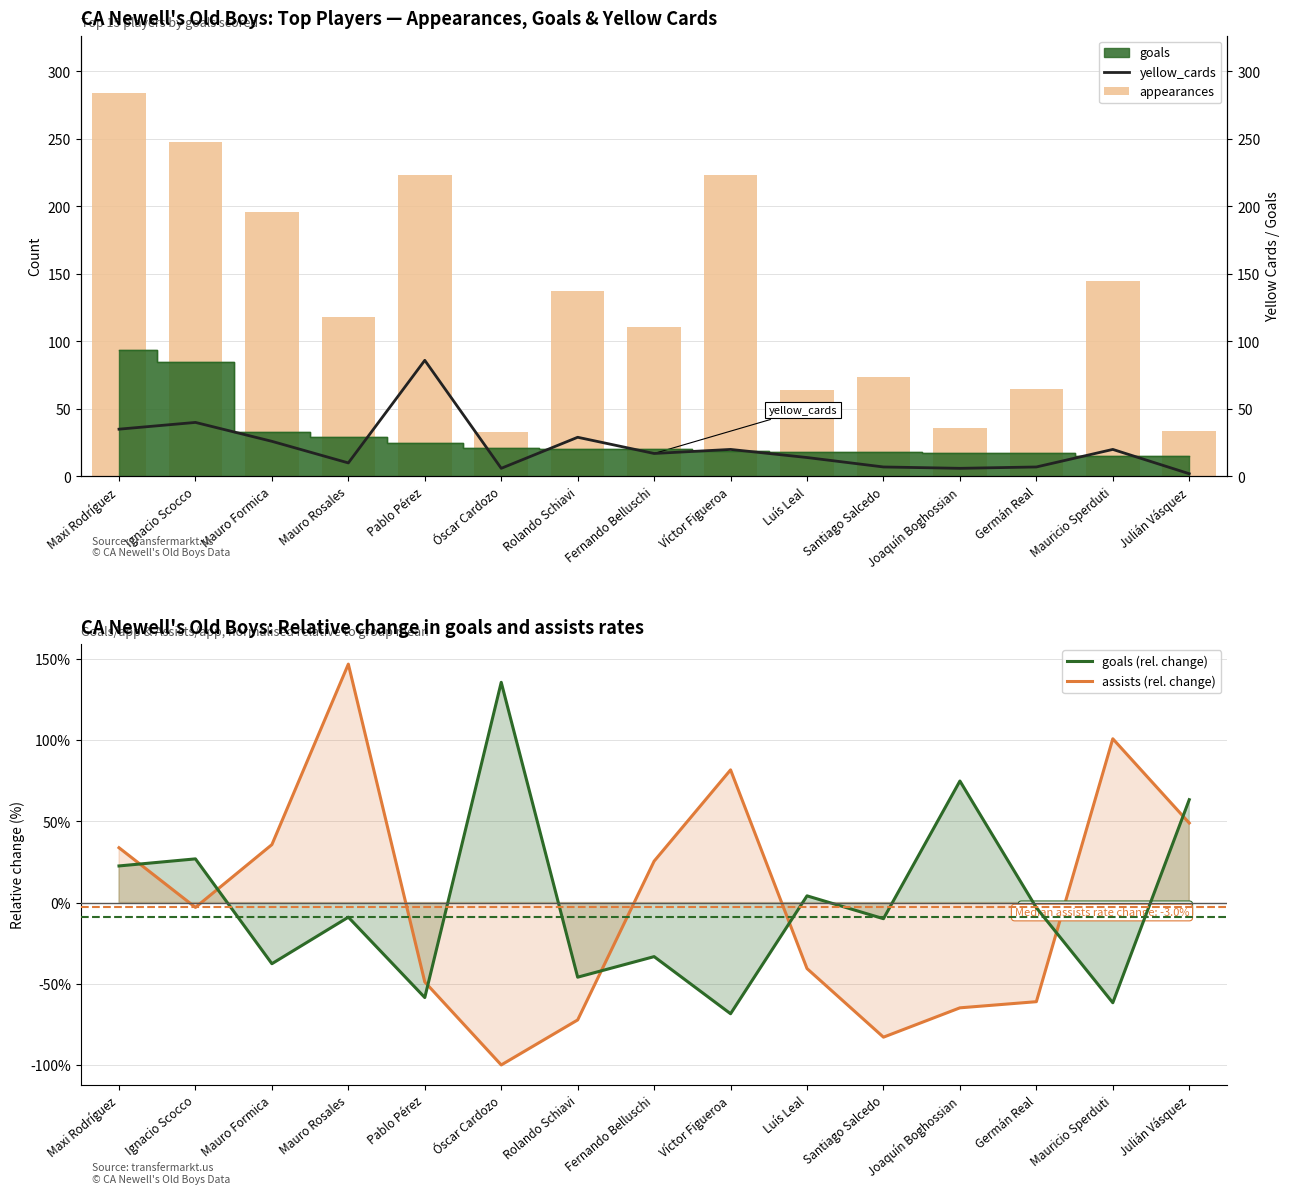

What value does the appearances series have at Mauro Rosales?

118.0